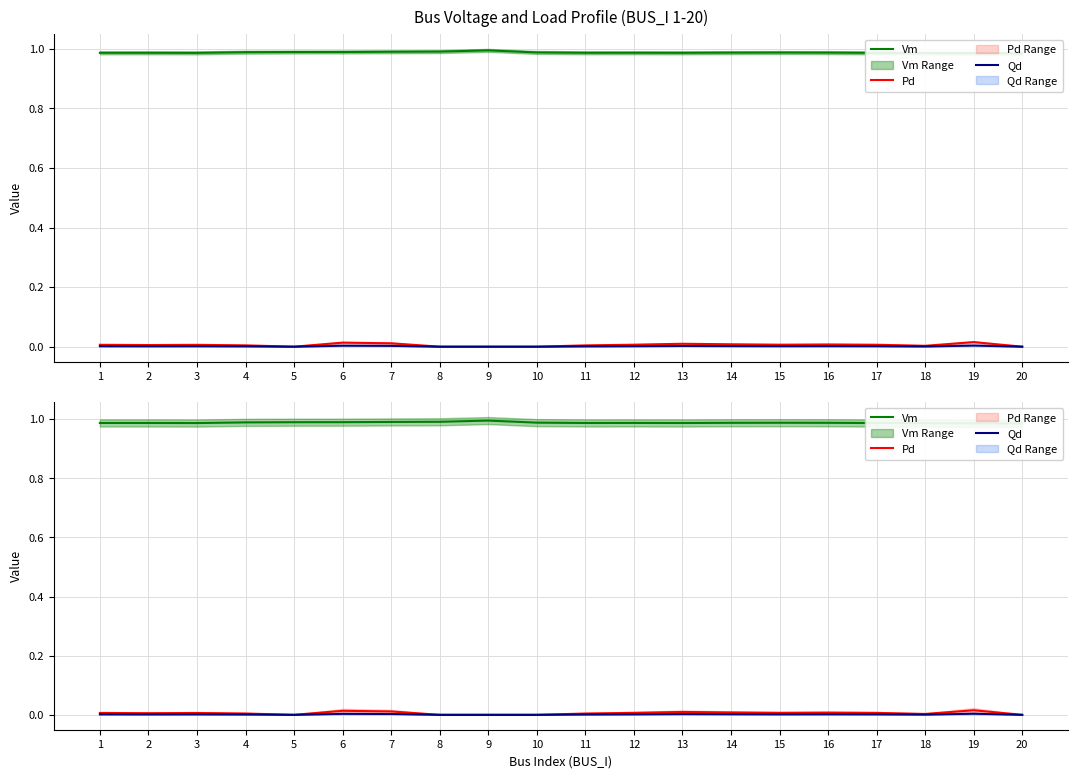

Which series changed the most between 1 and 20?

Pd